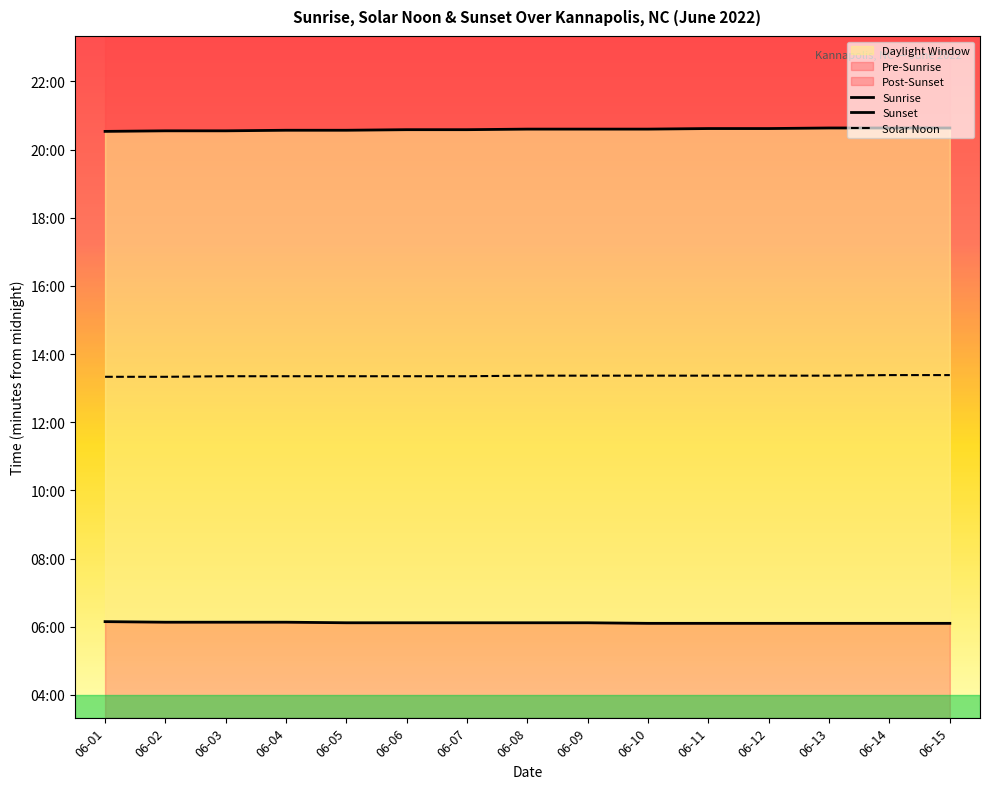

At which category does the chart reach its minimum across all series?

06-10